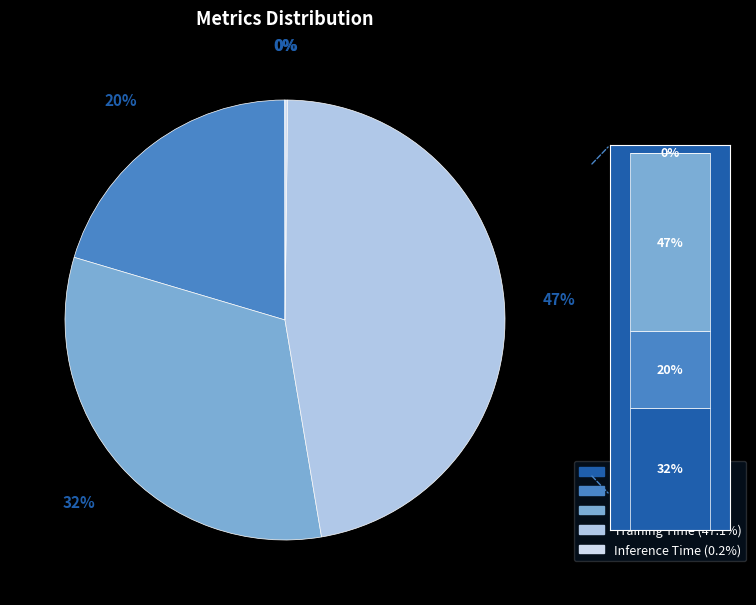

What percentage is the SMAPE slice, to the nearest percent?

32%